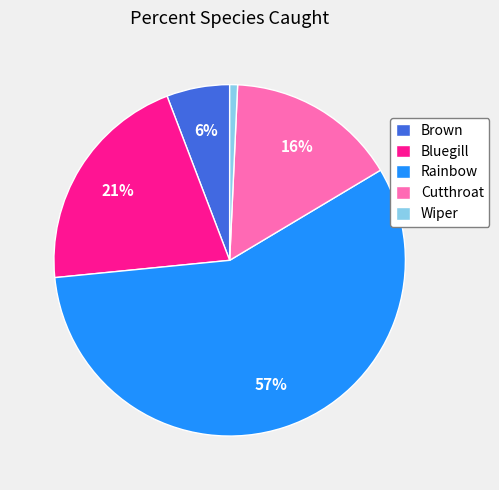

Rank the categories by value from lowest to highest.

Wiper, Brown, Cutthroat, Bluegill, Rainbow